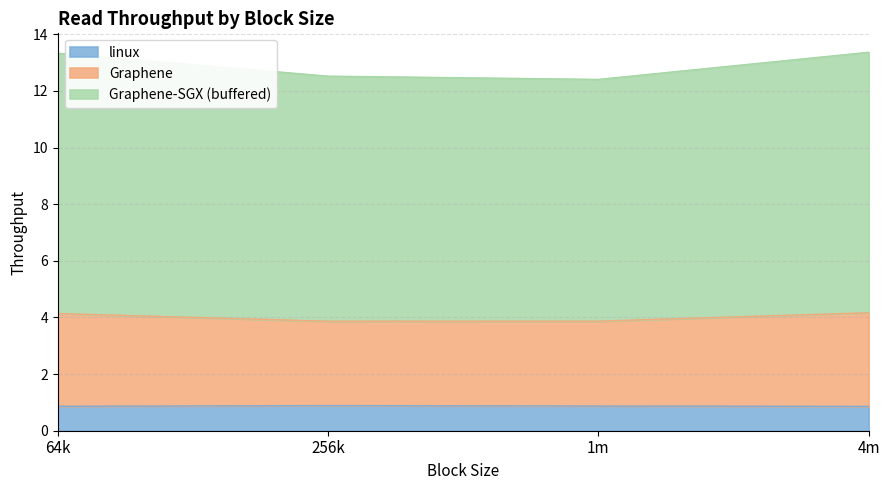

Which series has the largest total across all categories?

Graphene-SGX (buffered)